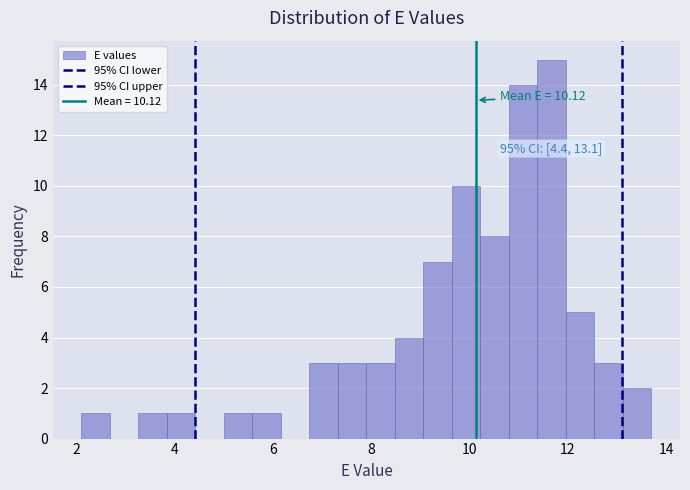

Read against the x-axis, roughly where is the centre of the tallest bar?

11.6